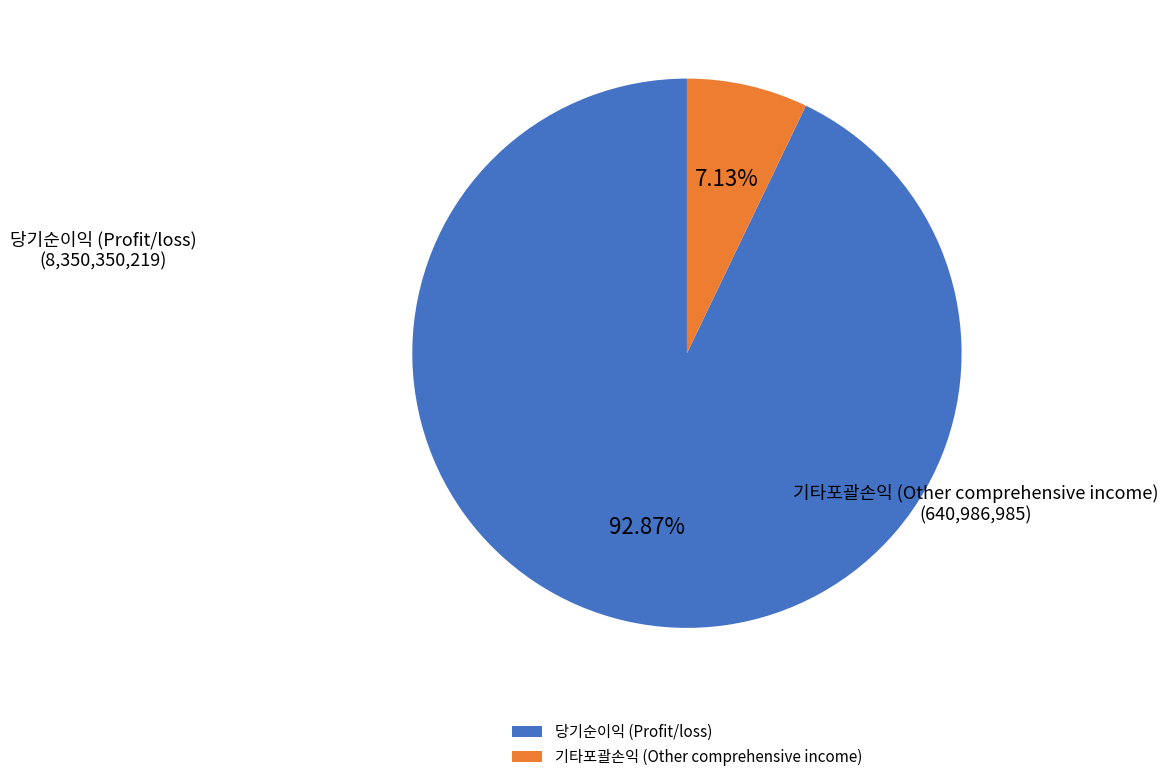

What portion of the pie excludes 기타포괄손익 (Other comprehensive income)?

92.9%